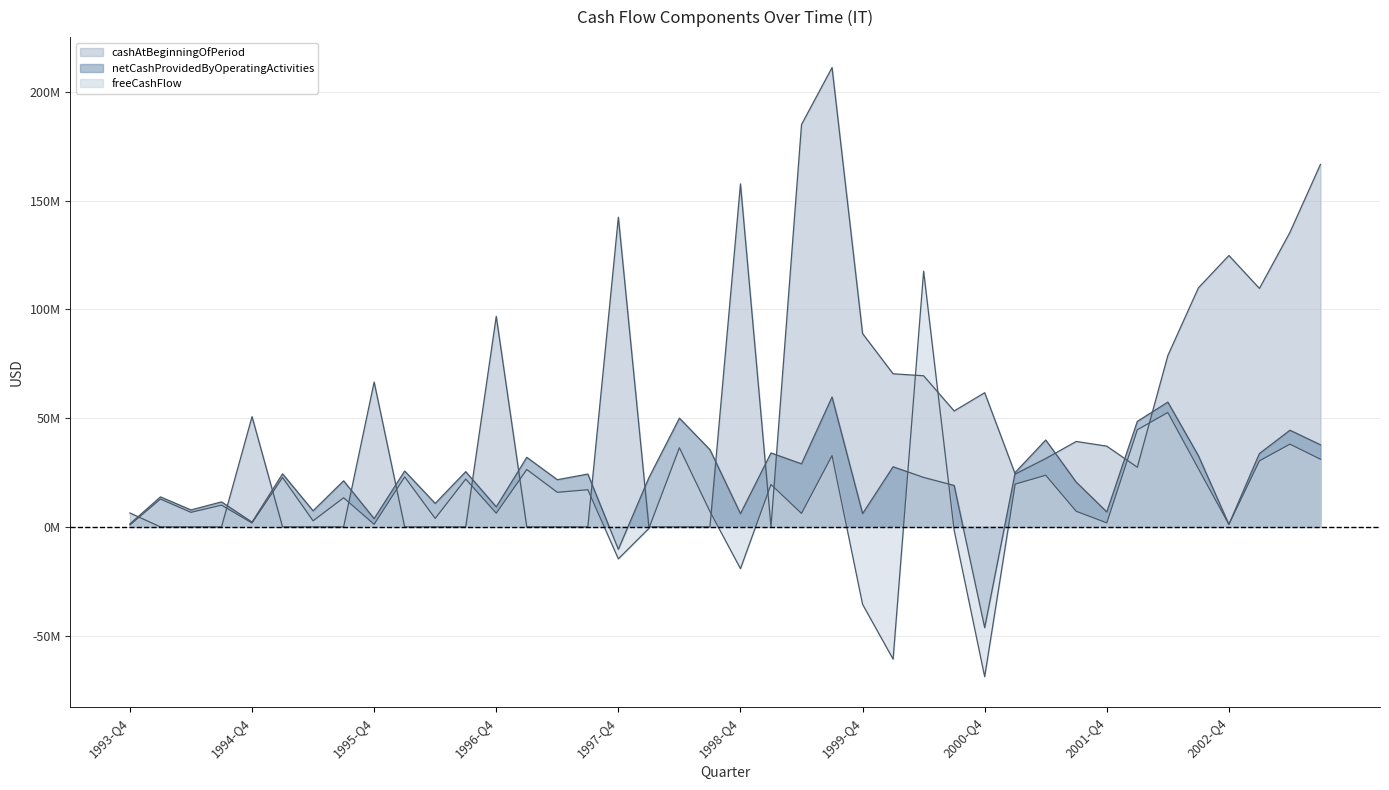

Where is cashAtBeginningOfPeriod nearest to the value 105?

2003-Q1